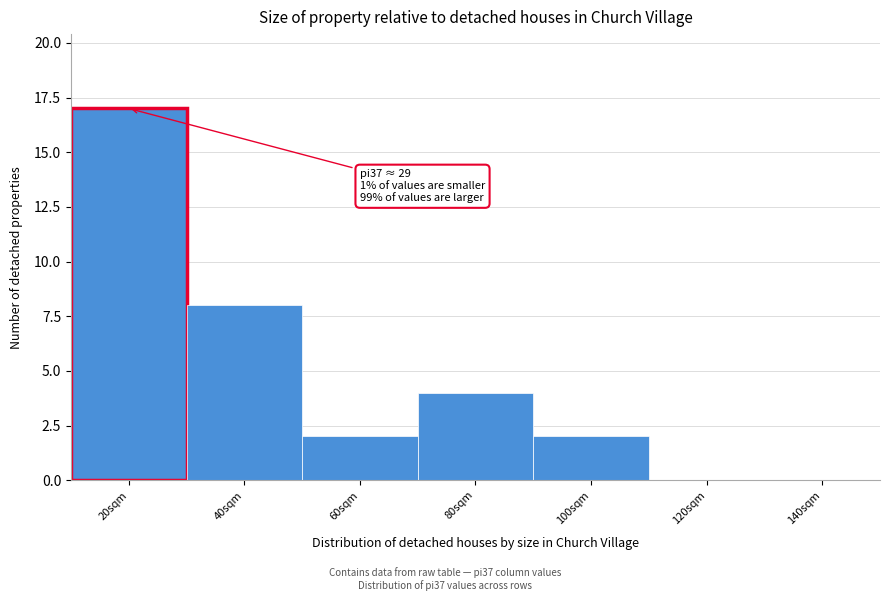

Reading left to right, what are all the values shown in this chart?

20sqm=17	40sqm=8	60sqm=2	80sqm=4	100sqm=2	120sqm=0	140sqm=0